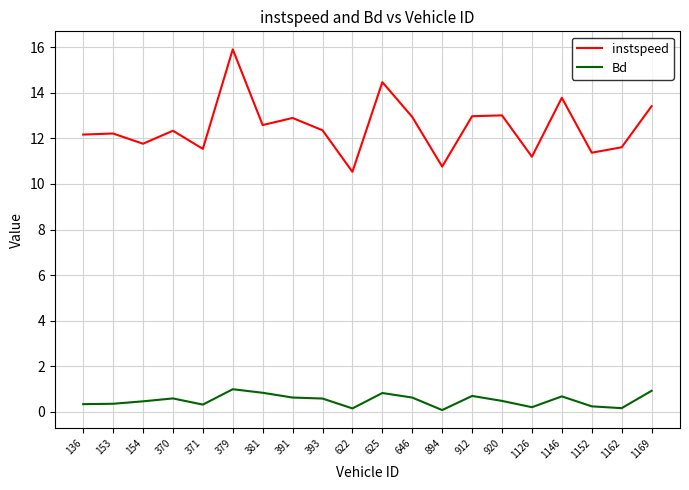

Which label corresponds to the largest value in the chart?

379